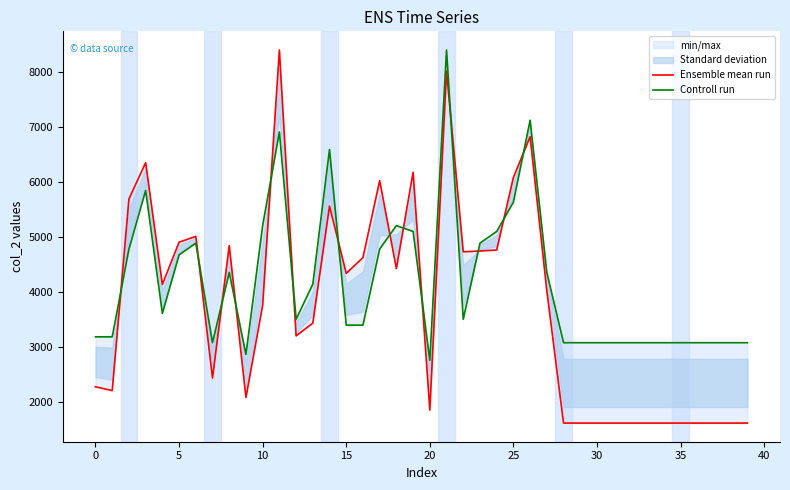

What is the difference between the highest and lowest values at 25?

123.7